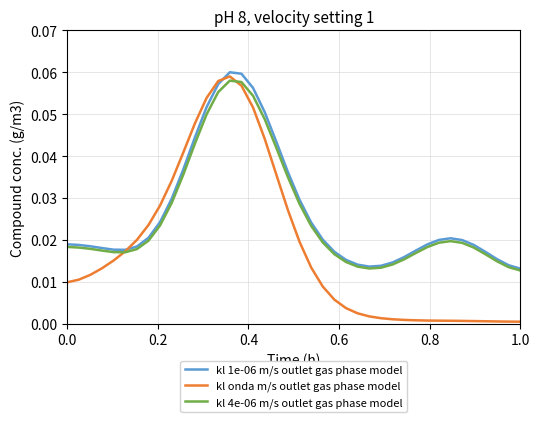

In kl 1e-06 m/s outlet gas phase model, how many points are lower than both neighbors (excluding endpoints)?

2